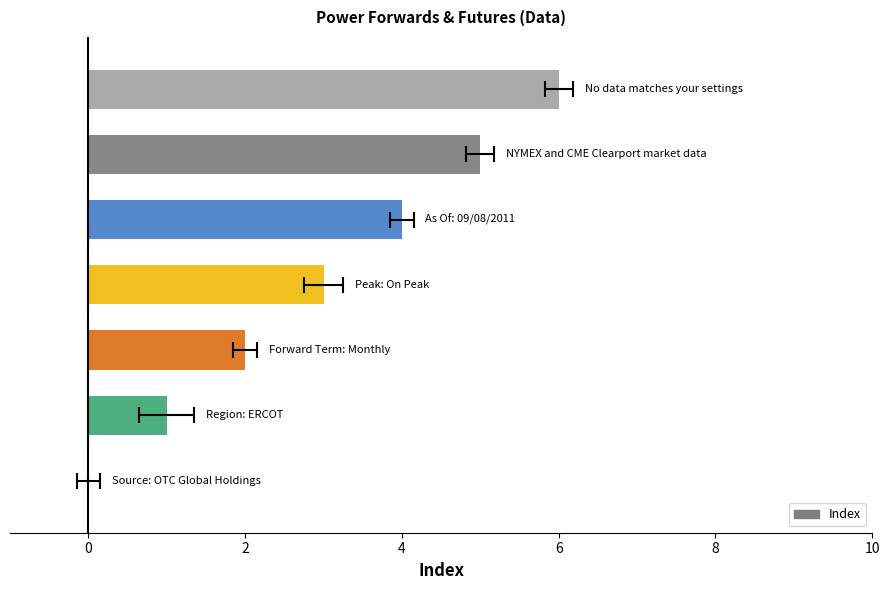

What is the average value?

3